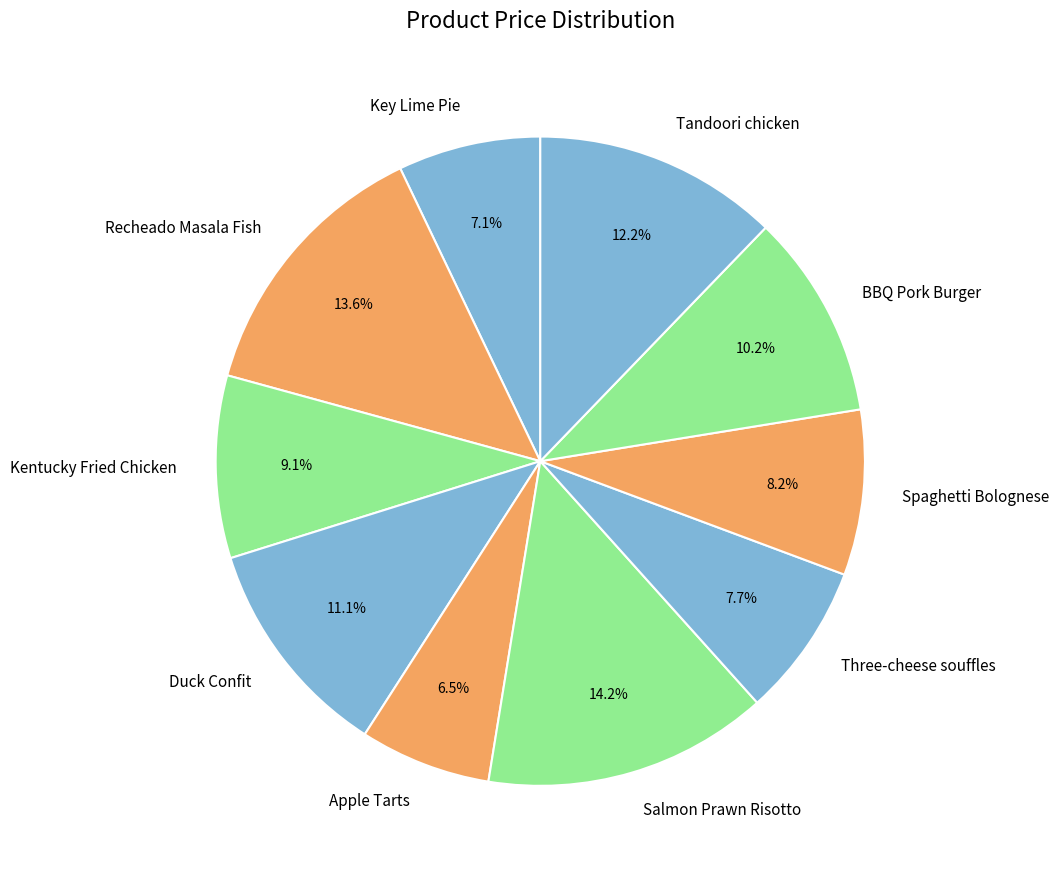

How many slices are in this pie chart?

10